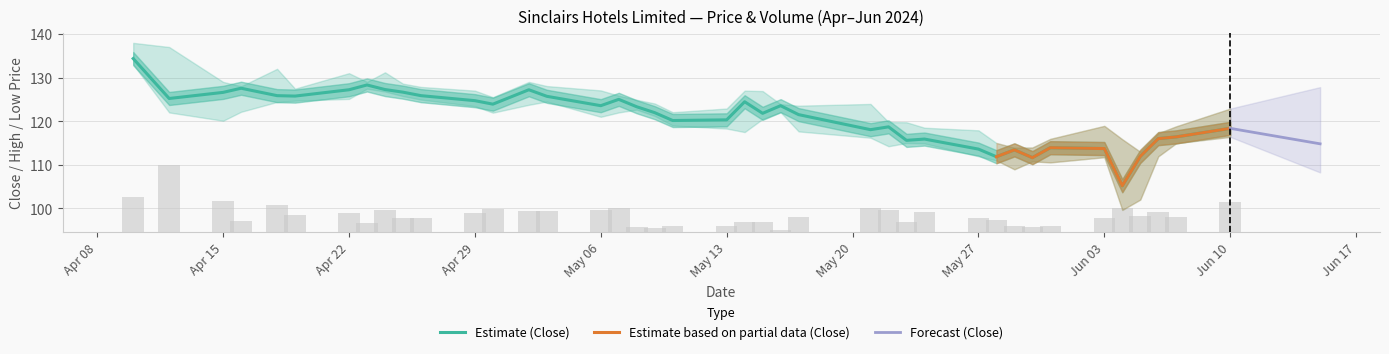

Reading left to right, list all the values displayed in this chart.

close: 134.4	125.2	126.6	127.6	125.8	125.8	127.2	128.3	127.2	126.7	125.8	124.7	123.9	127.2	125.7	123.6	125.0	123.3	121.9	120.2	120.3	124.4	121.8	123.6	121.5	118.1	118.7	115.6	115.9	113.6	111.8	113.4	111.6	113.9	113.7	105.2	111.9	116.0	116.4	118.4
volume: 7.9	15.3	7.0	2.5	6.2	3.8	4.2	2.0	4.9	3.2	3.3	4.3	5.1	4.9	4.7	5.0	5.3	1.1	0.9	1.4	1.3	2.3	2.3	0.5	3.4	5.3	5.1	2.1	4.5	3.0	2.6	1.4	1.1	1.4	3.1	5.4	3.7	4.6	3.5	6.7